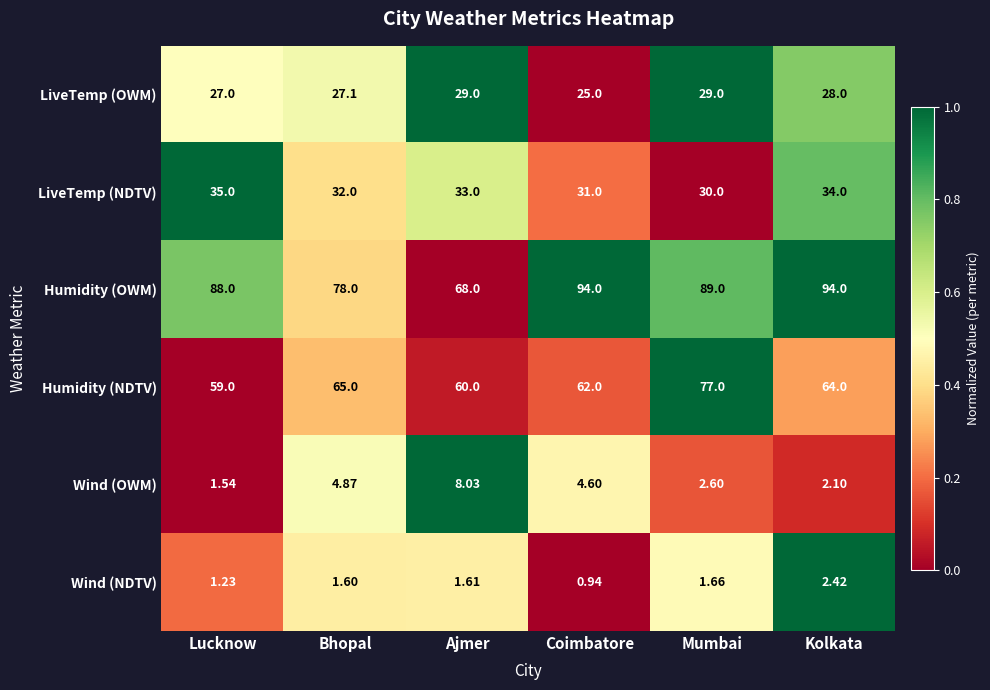

Is the value of Humidity (OWM) at Bhopal greater than the value of Wind (OWM) at Coimbatore?

Yes